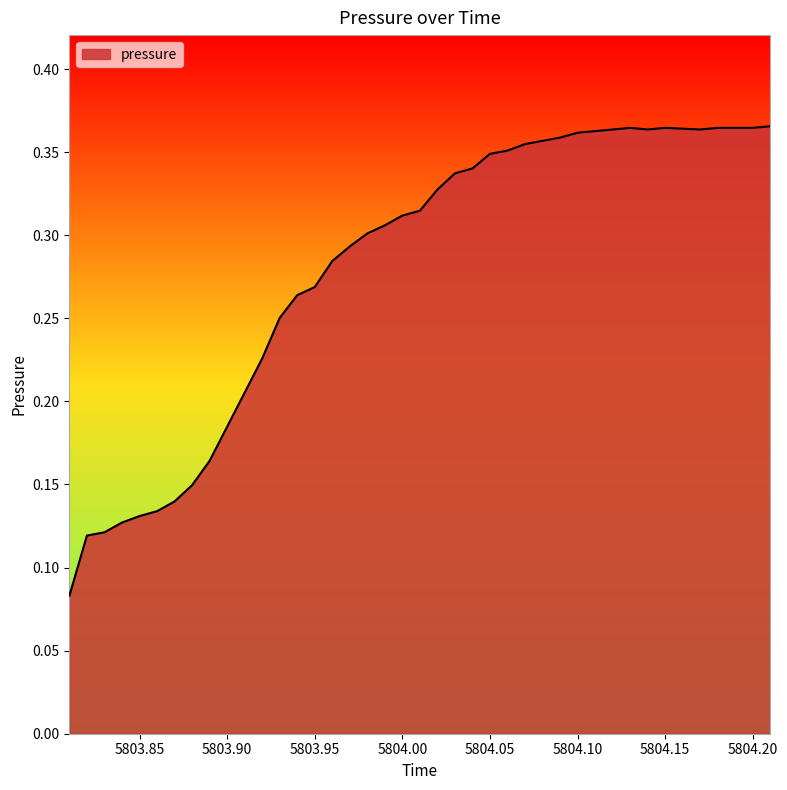

Reading left to right, list all the values displayed in this chart.

5803.81=0.1	5803.82=0.1	5803.83=0.1	5803.84=0.1	5803.85=0.1	5803.86=0.1	5803.87=0.1	5803.88=0.1	5803.89=0.2	5803.9=0.2	5803.91=0.2	5803.92=0.2	5803.93=0.3	5803.94=0.3	5803.95=0.3	5803.96=0.3	5803.97=0.3	5803.98=0.3	5803.99=0.3	5804.0=0.3	5804.01=0.3	5804.02=0.3	5804.03=0.3	5804.04=0.3	5804.05=0.3	5804.06=0.4	5804.07=0.4	5804.08=0.4	5804.09=0.4	5804.1=0.4	5804.11=0.4	5804.12=0.4	5804.13=0.4	5804.14=0.4	5804.15=0.4	5804.17=0.4	5804.18=0.4	5804.19=0.4	5804.2=0.4	5804.21=0.4